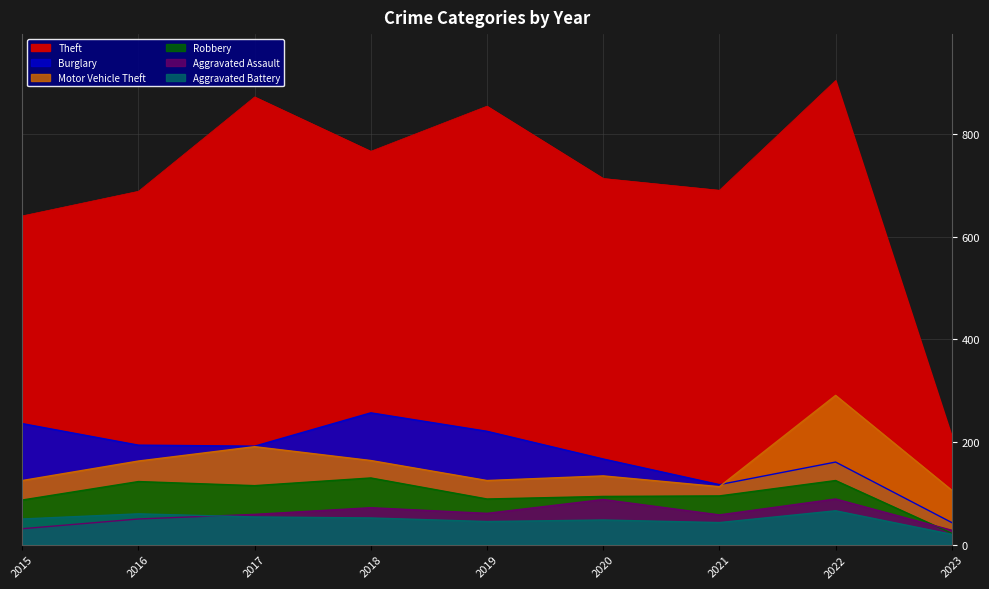

How many lines are shown in the chart?

6